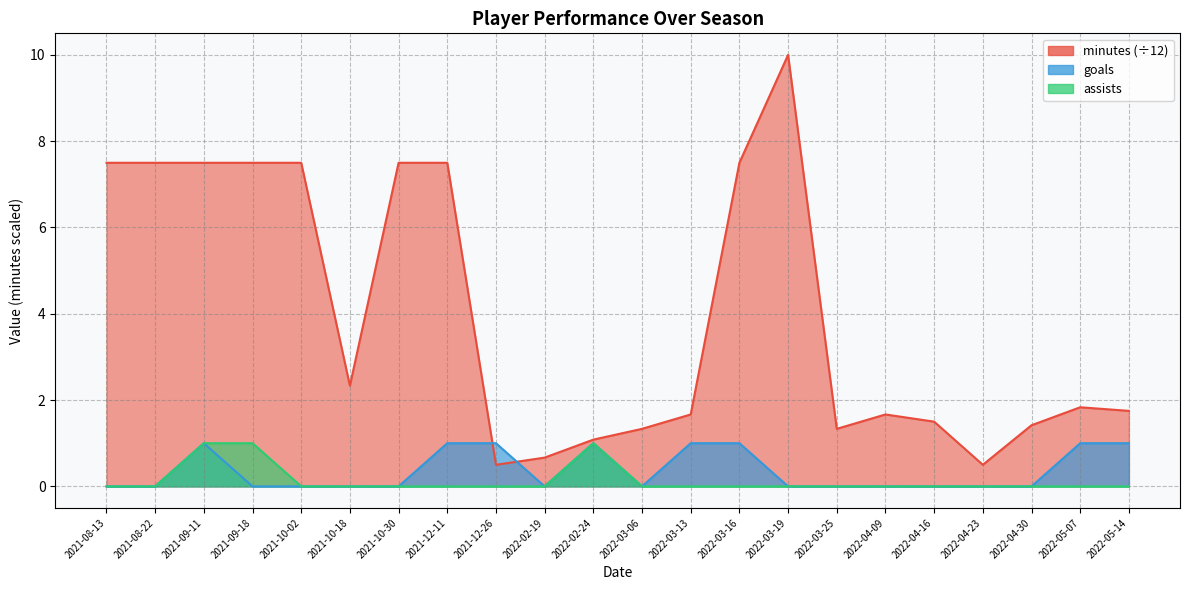

At how many categories does at least one series exceed 9?

1